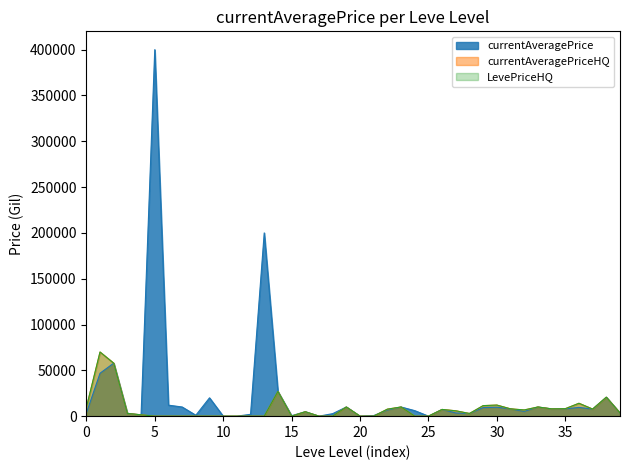

At which category does LevePriceHQ reach its first local peak?

1